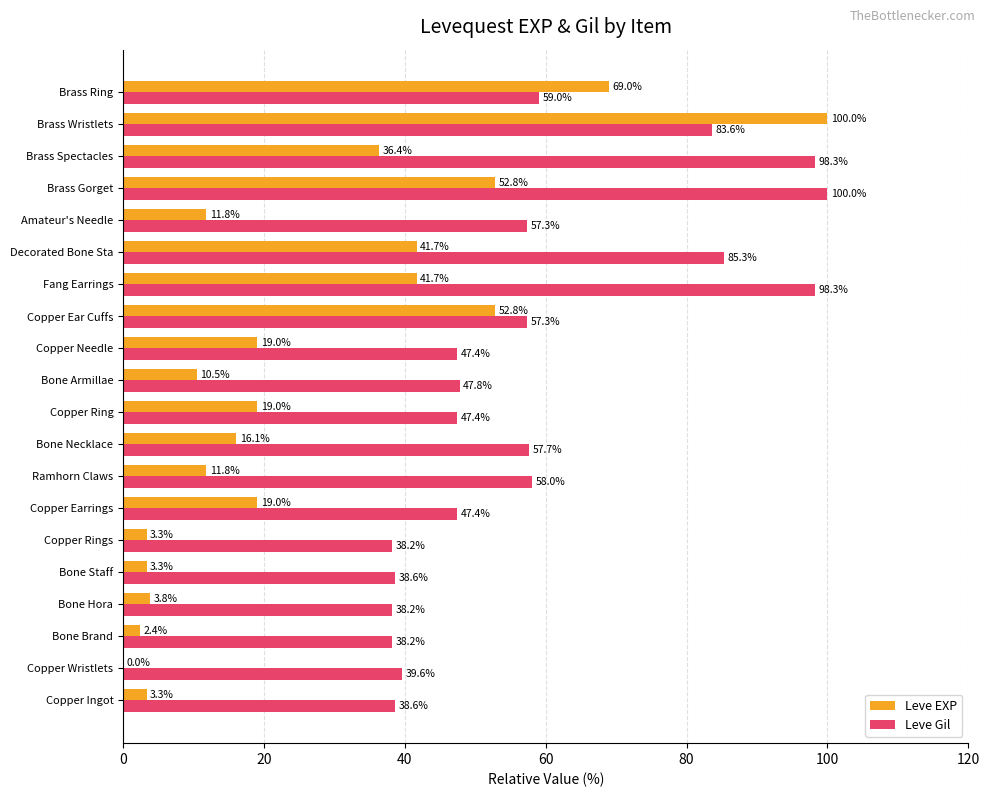

At which category is the sum across all series the highest?

Brass Wristlets